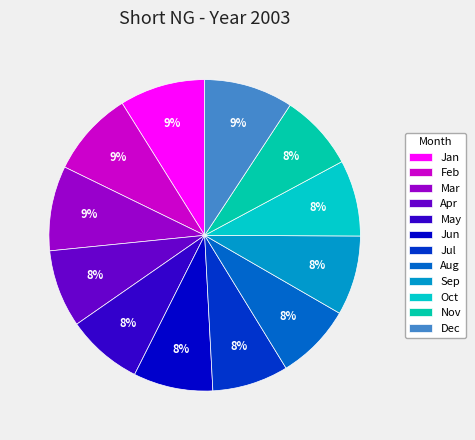

To the nearest percent, what portion does Apr represent?

8%